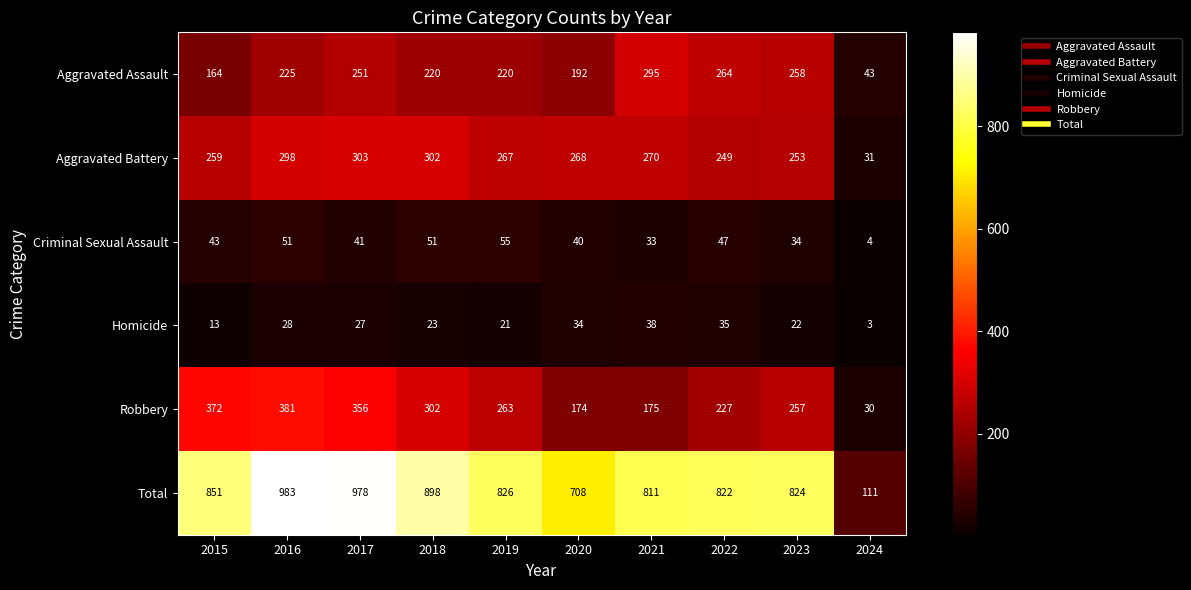

Which category has the highest value across all series?

2016